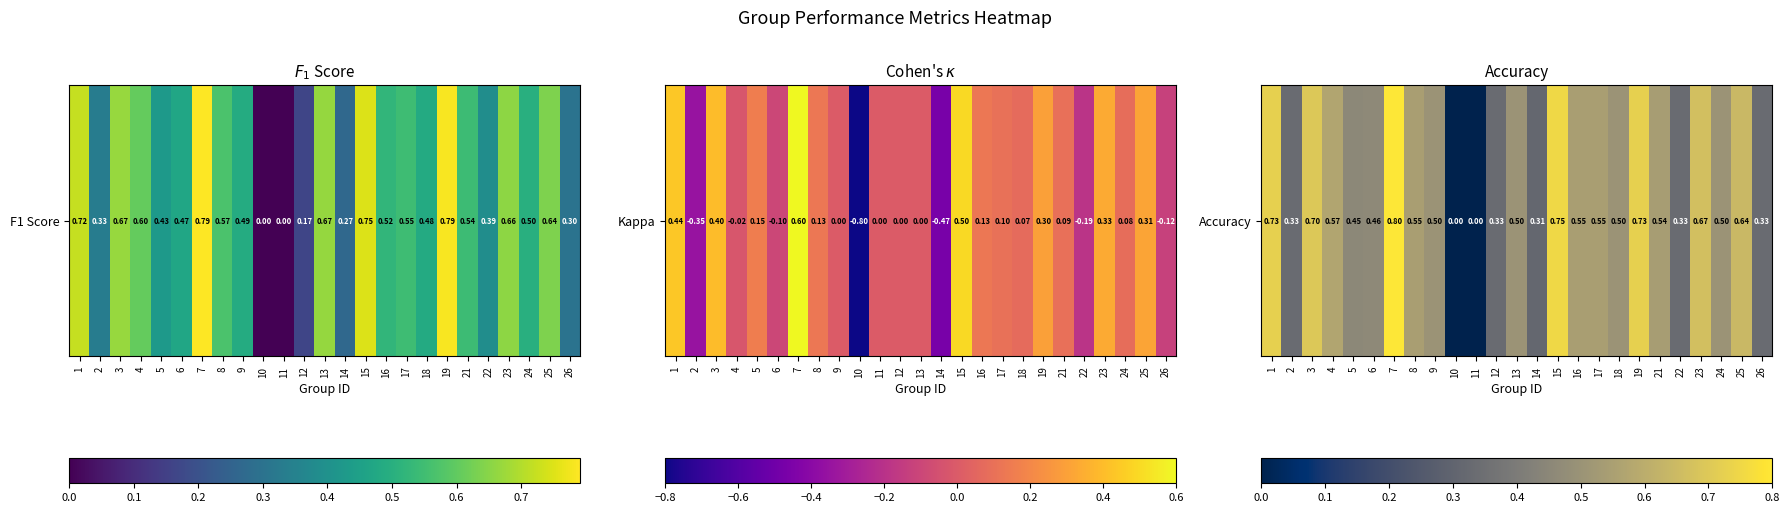

What is the difference between the values at 10 and 17?

0.5